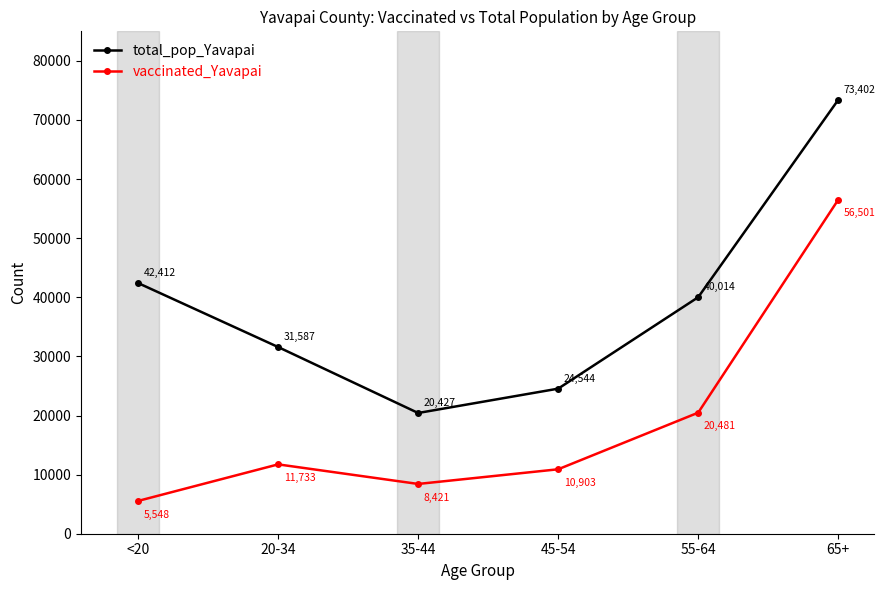

The vaccinated_Yavapai series shows 19573 at 45-54. True or false?

False